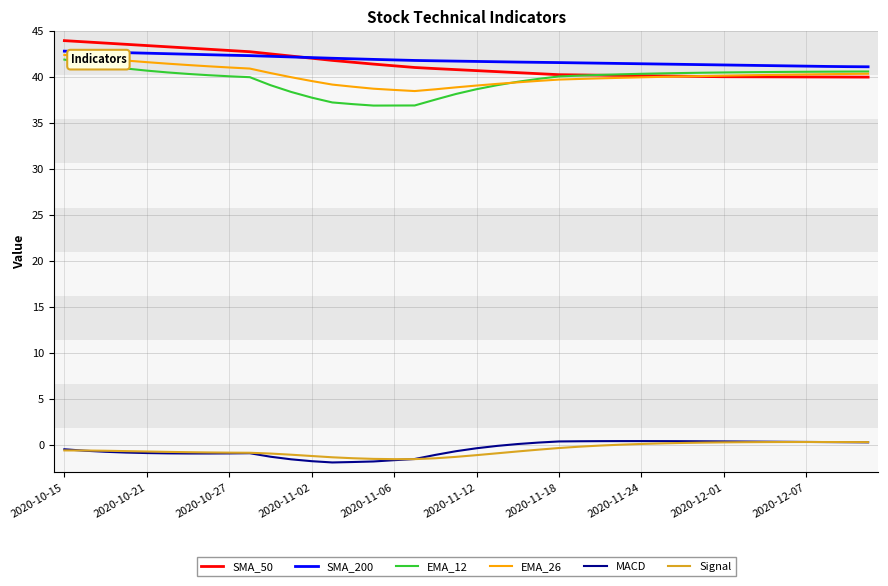

Which series has the largest total across all categories?

SMA_200